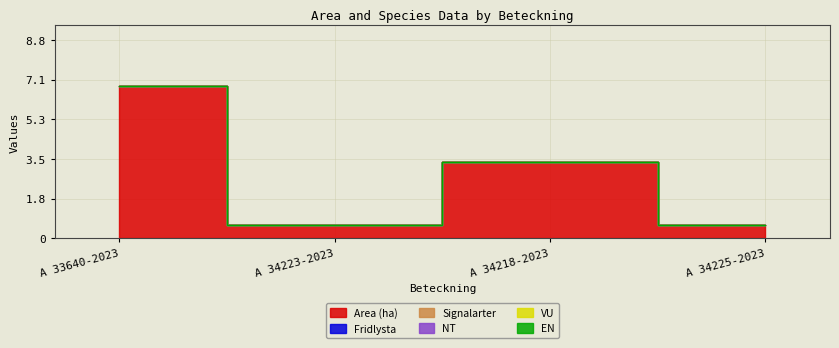

How many categories are shown in the chart?

4